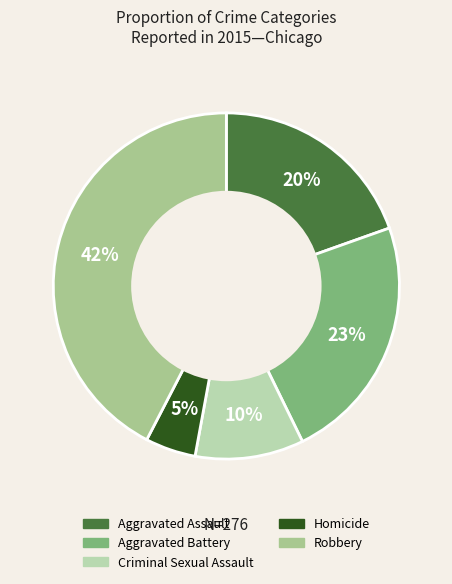

To the nearest percent, what is the average slice percentage?

20%